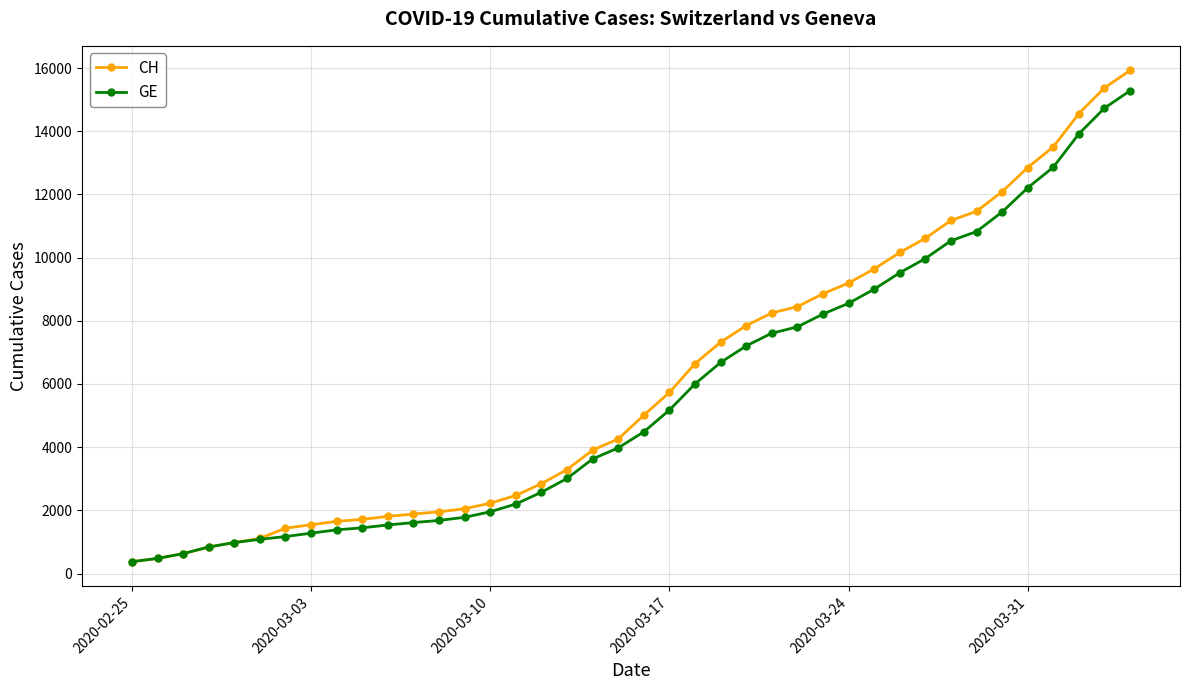

What is the maximum value shown in the chart?

15926